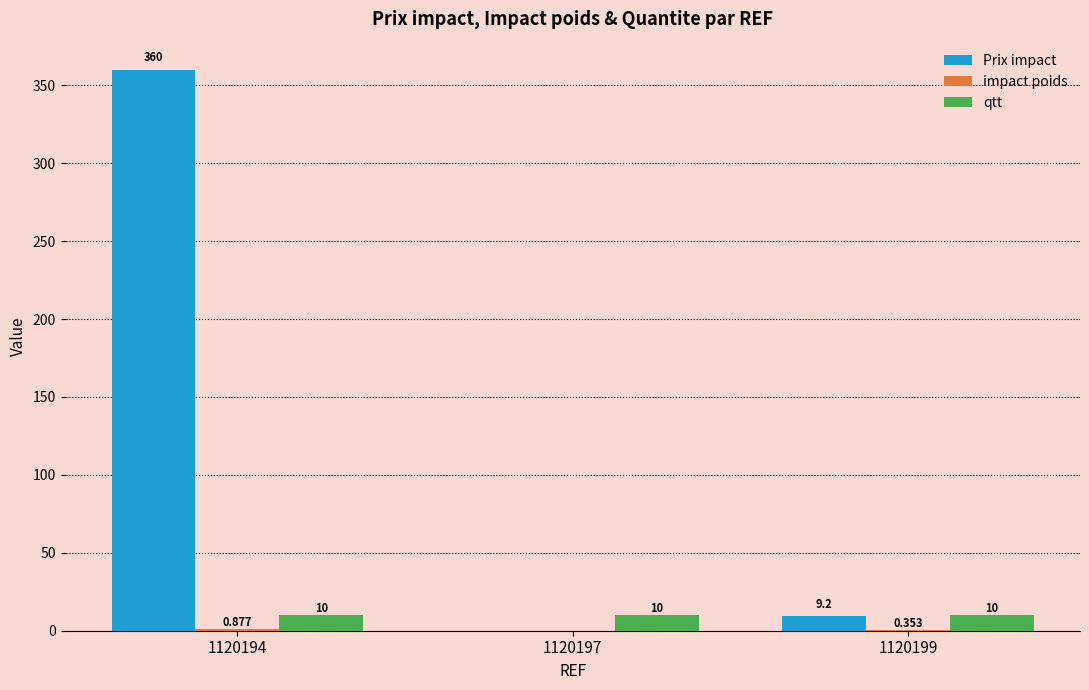

Between 1120194 and 1120199, which series saw the biggest shift?

Prix impact